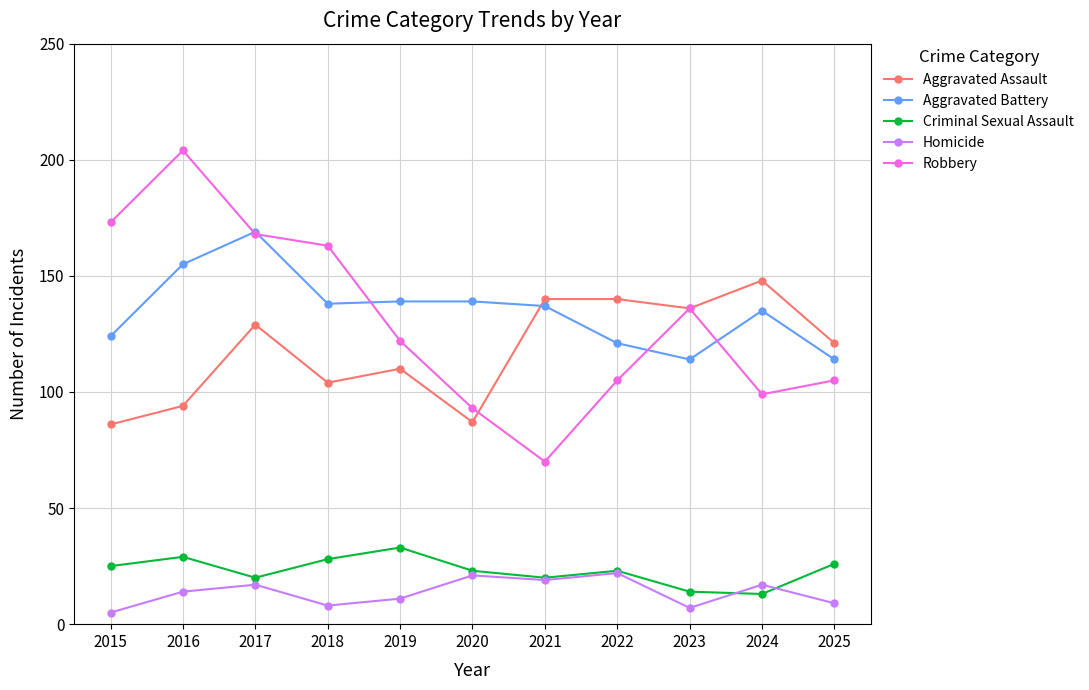

What is the spread (max minus min) of values at 2022?

118